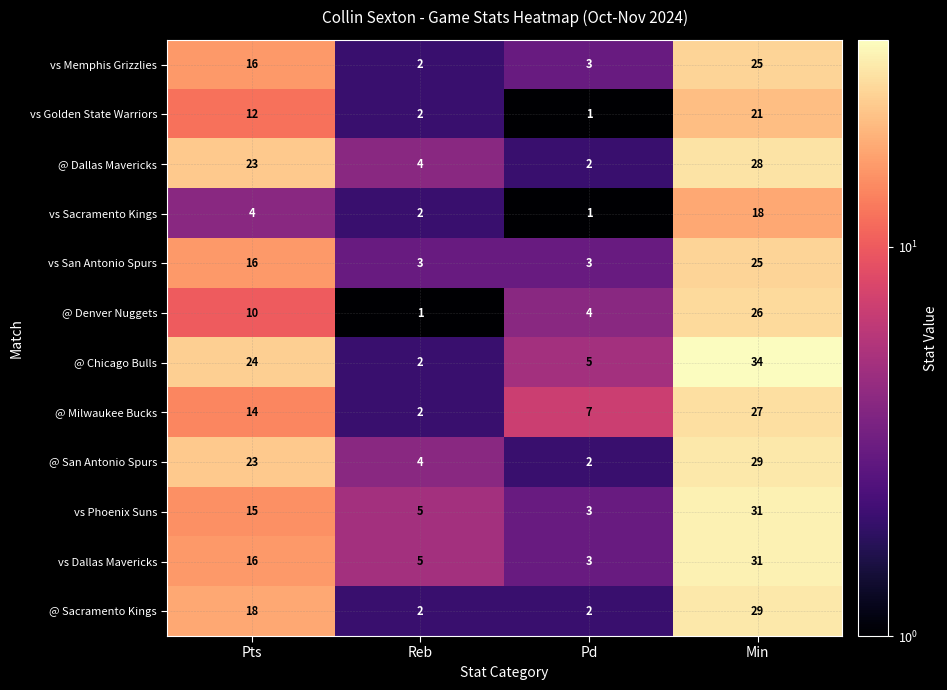

What is the highest value of the @ Milwaukee Bucks series?

27